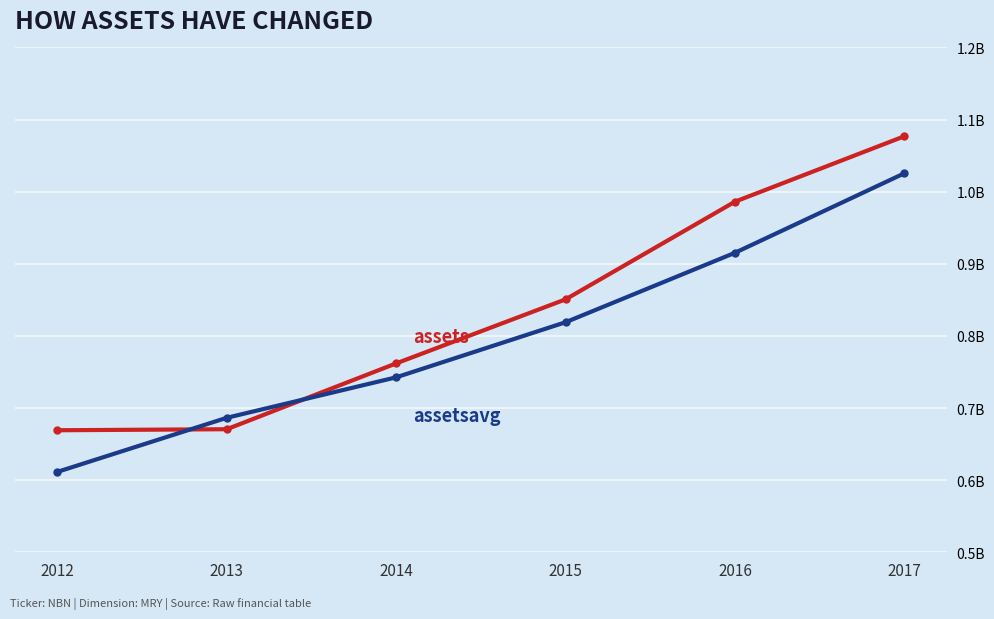

Is this an area chart (filled region under the line)?

No